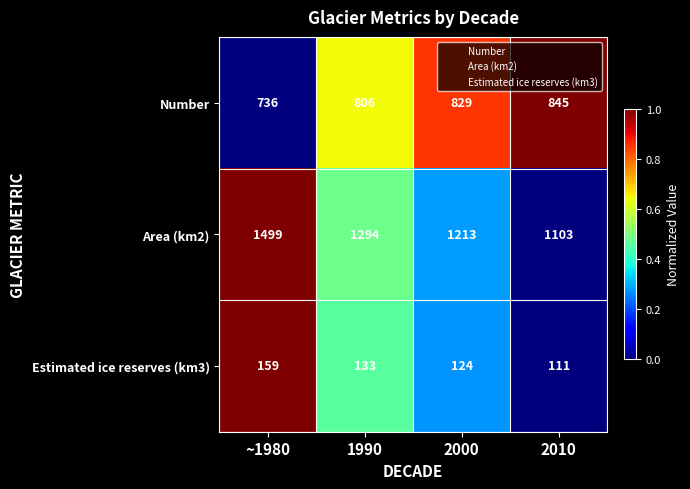

Reading left to right, list all the values displayed in this chart.

Number: ~1980=736	1990=806	2000=829	2010=845
Area (km2): ~1980=1499	1990=1294	2000=1213	2010=1103
Estimated ice reserves (km3): ~1980=159	1990=133	2000=124	2010=111